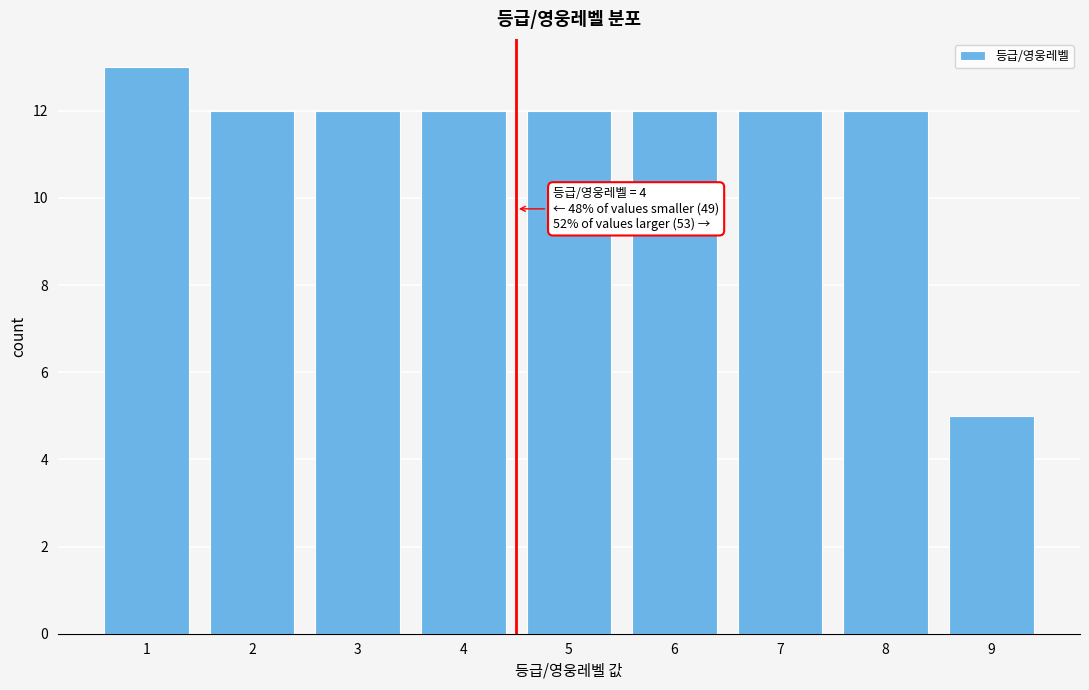

Reading left to right, what are all the values shown in this chart?

13	12	12	12	12	12	12	12	5